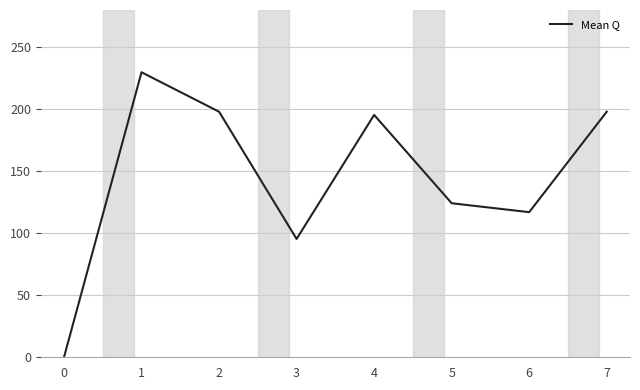

What is the sum of all values?

1157.8